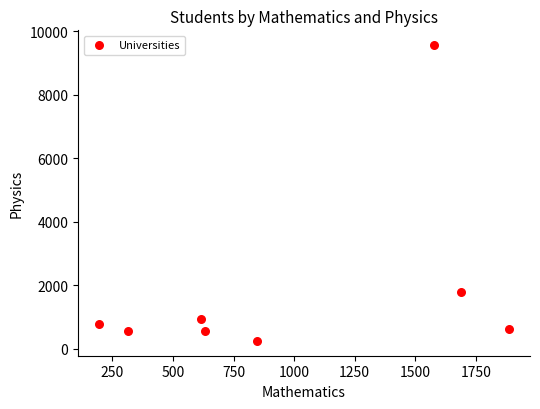

What Y value in the scatter plot is closest to 4906?

1793